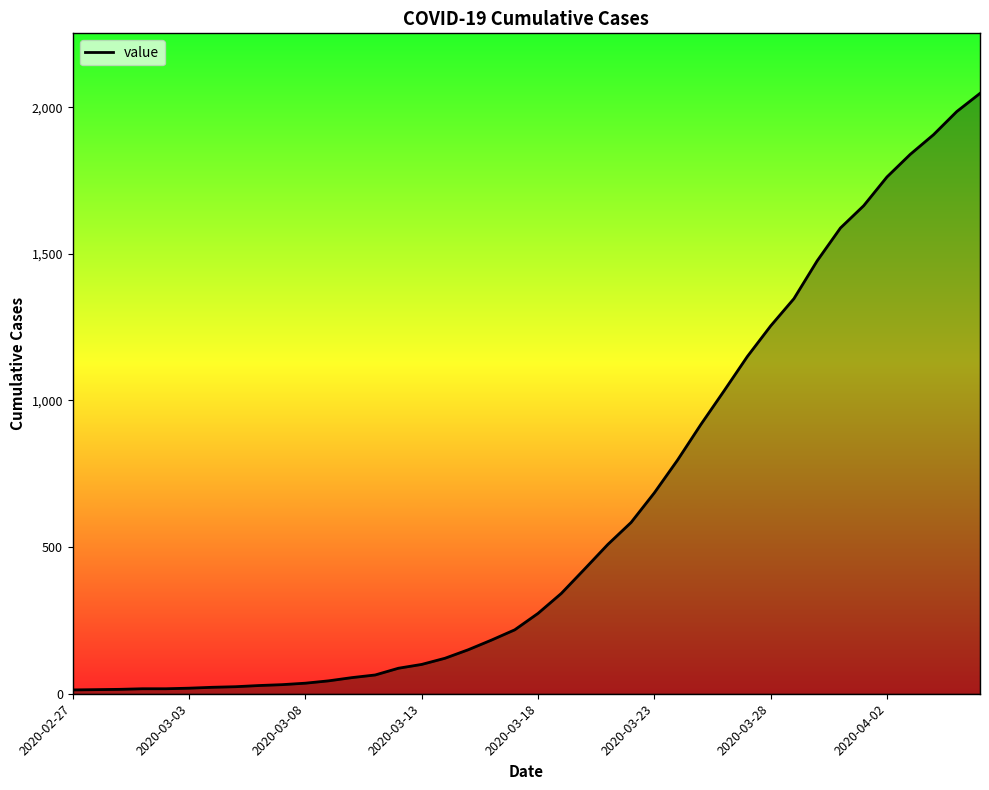

What is the greatest value displayed?

2047